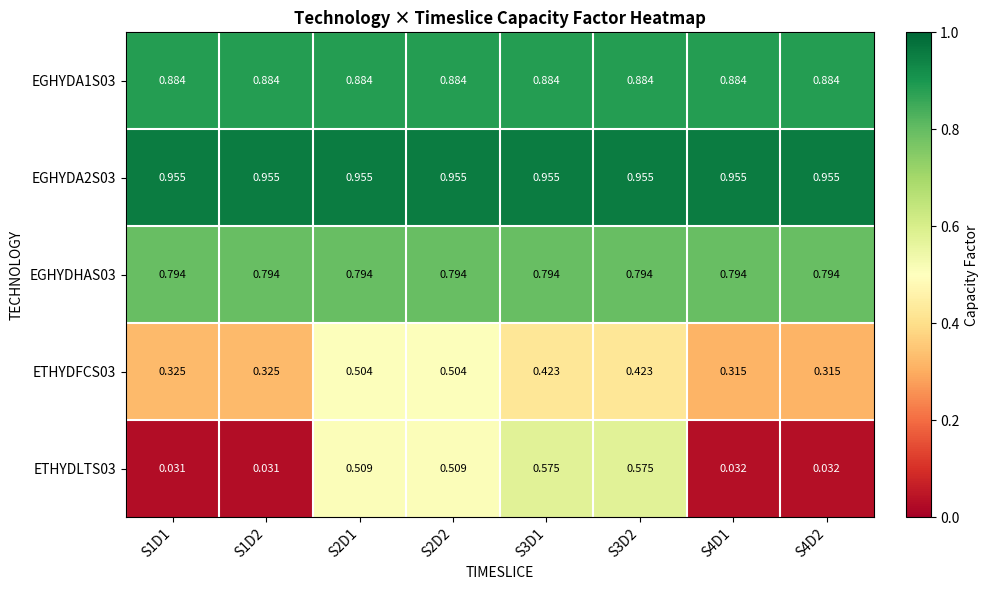

Is the value of EGHYDA1S03 at S1D1 greater than the value of EGHYDHAS03 at S4D1?

Yes